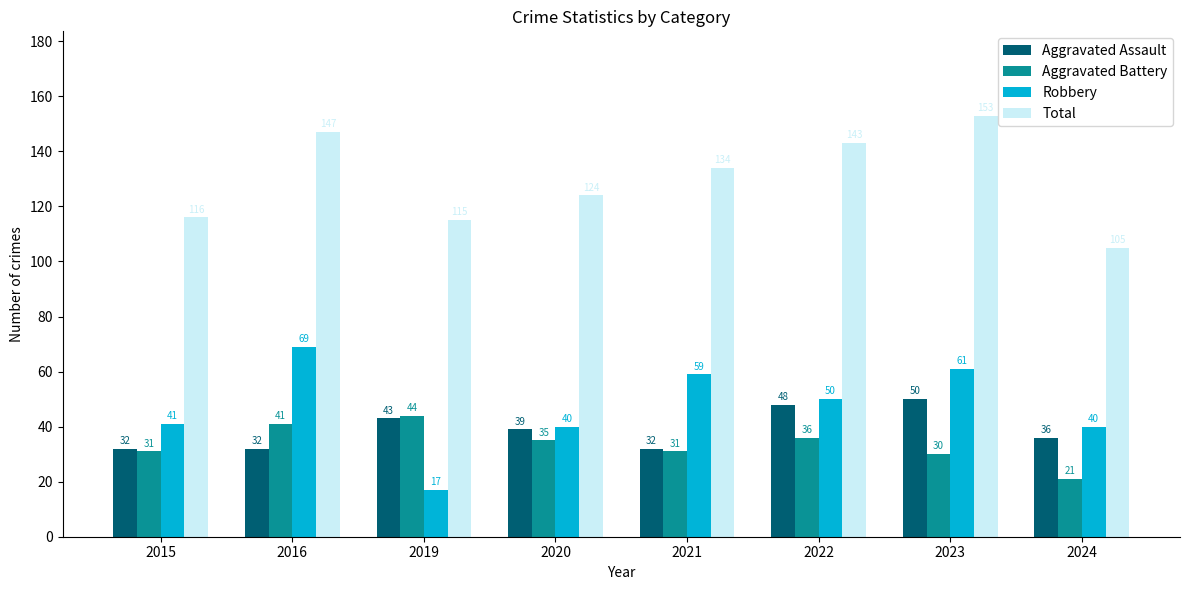

Count the Aggravated Assault values in the range 32 to 48.

7